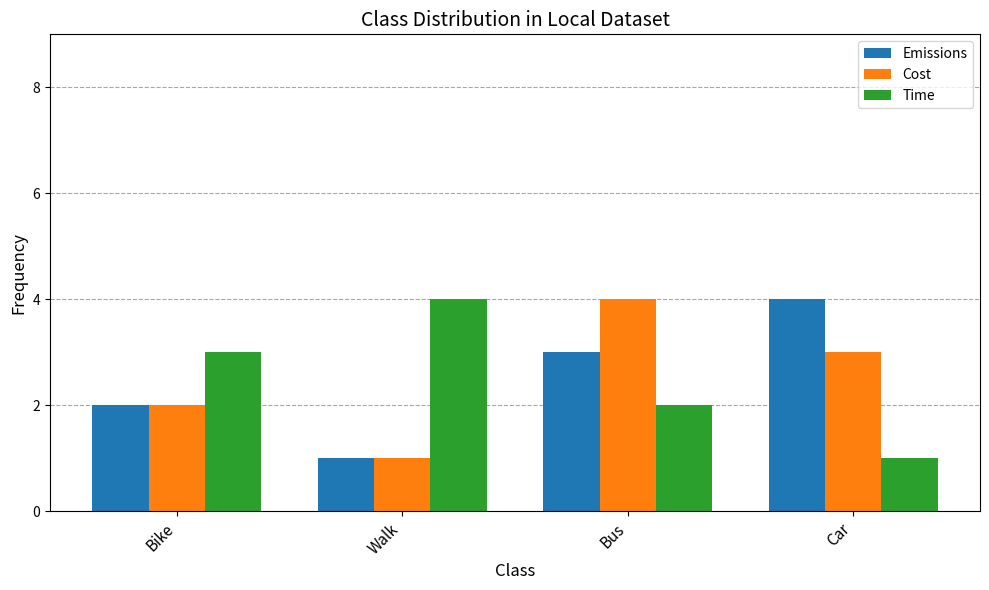

At Bus, list the series in order from smallest to largest.

Time, Emissions, Cost